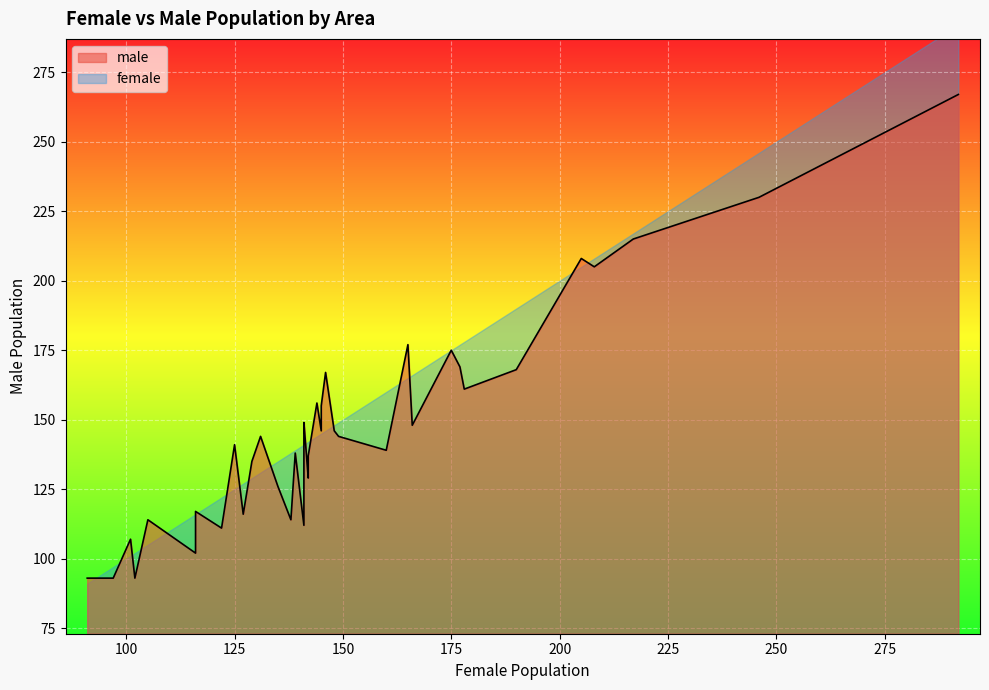

How many data points in female are less than 142?

19